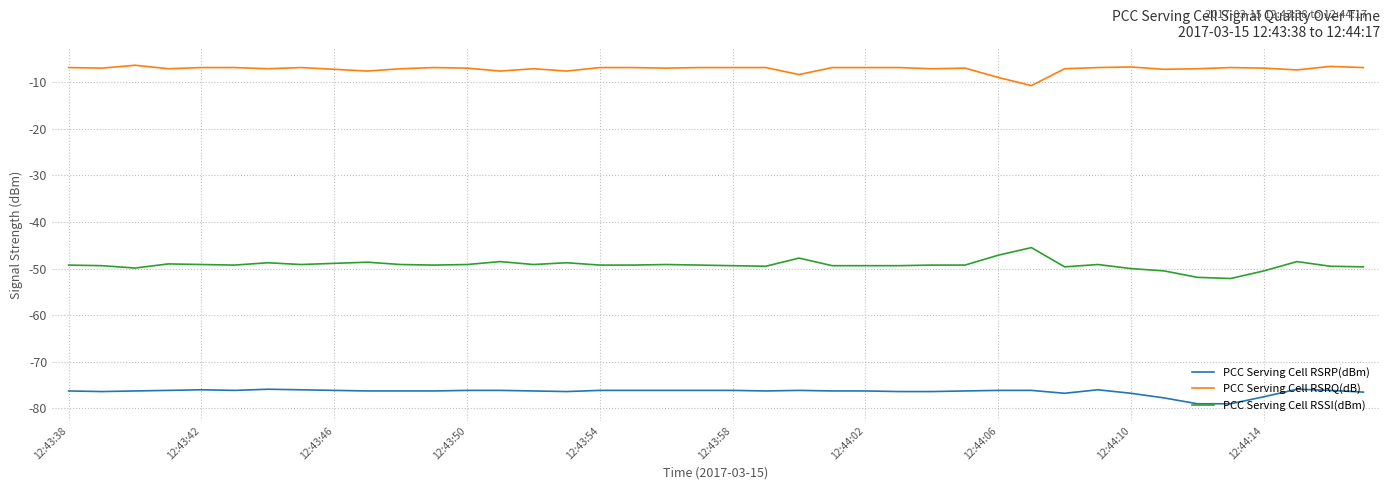

Rank the series by their average value, from highest to lowest.

PCC Serving Cell RSRQ(dB), PCC Serving Cell RSSI(dBm), PCC Serving Cell RSRP(dBm)